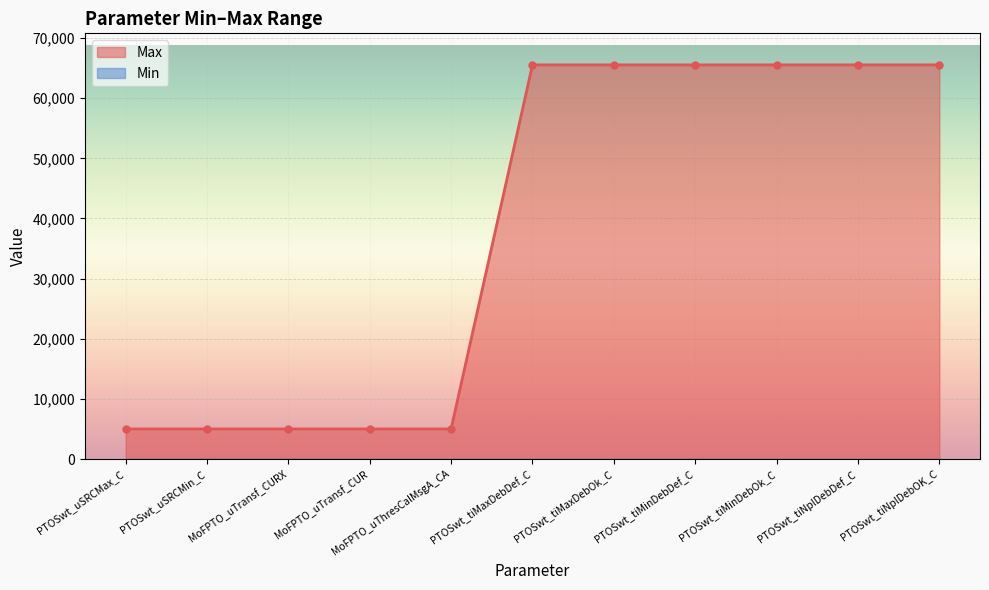

Reading left to right, what are all the values shown in this chart?

5000	5000	5000	5000	5000	65535	65535	65535	65535	65535	65535